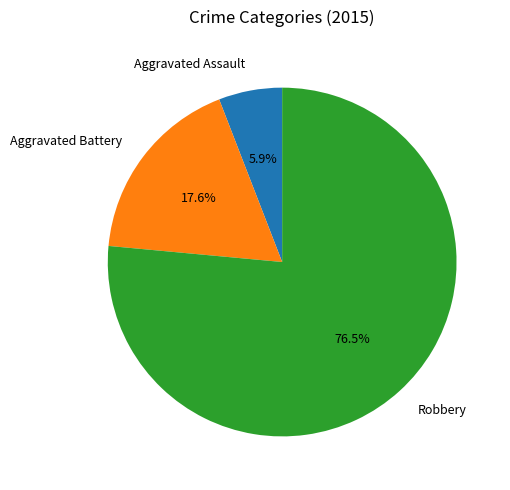

What percentage is NOT represented by Aggravated Assault?

94.1%